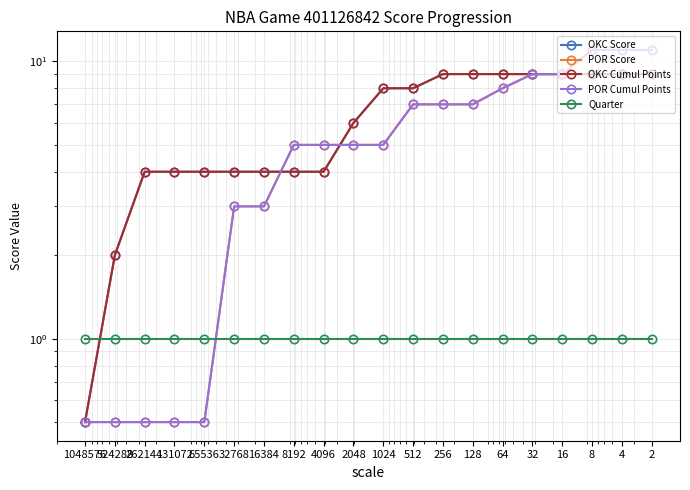

Count the number of data series in this chart.

5